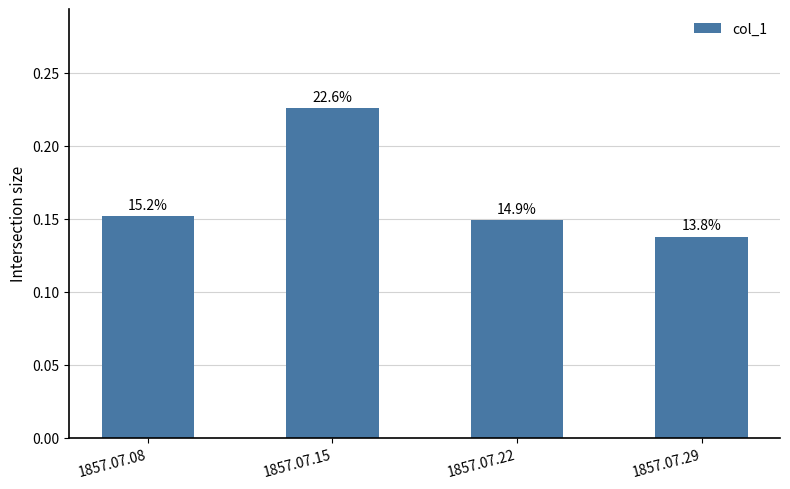

List the labels in order of value, smallest first.

1857.07.29, 1857.07.22, 1857.07.08, 1857.07.15